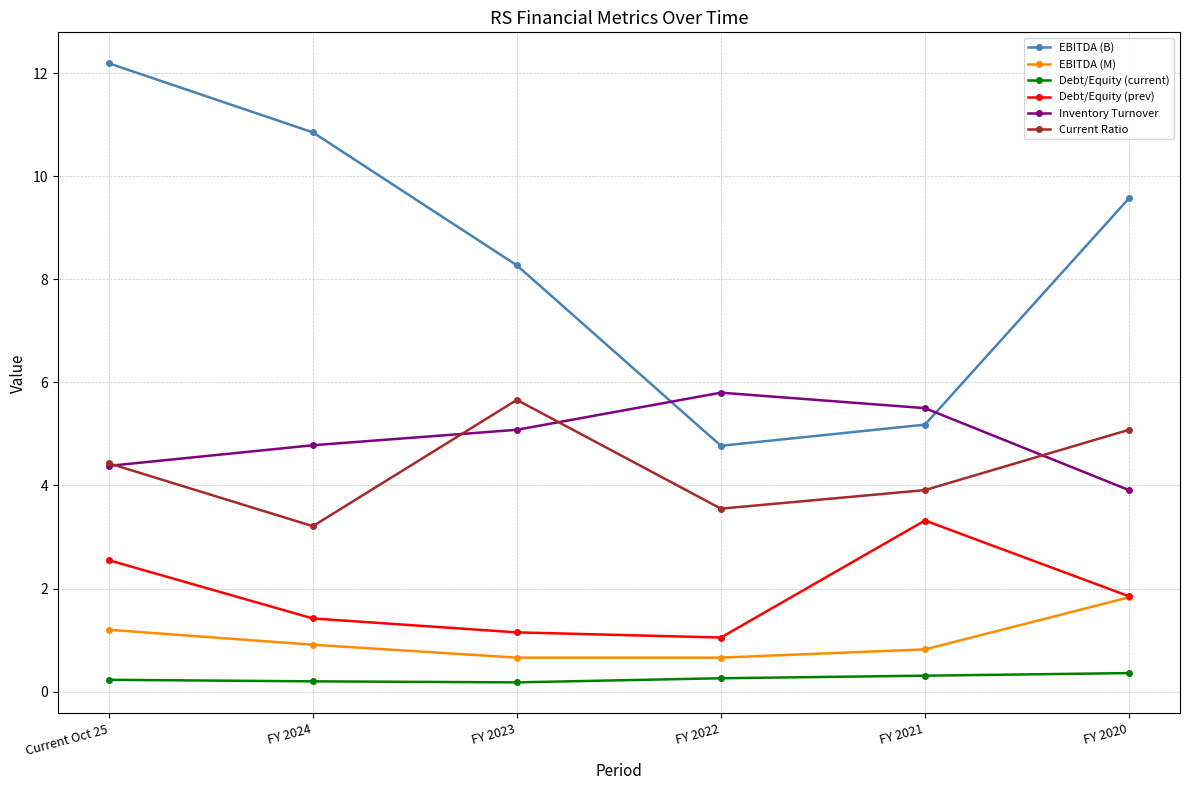

What is the label of the 3rd point from the right?

FY 2022